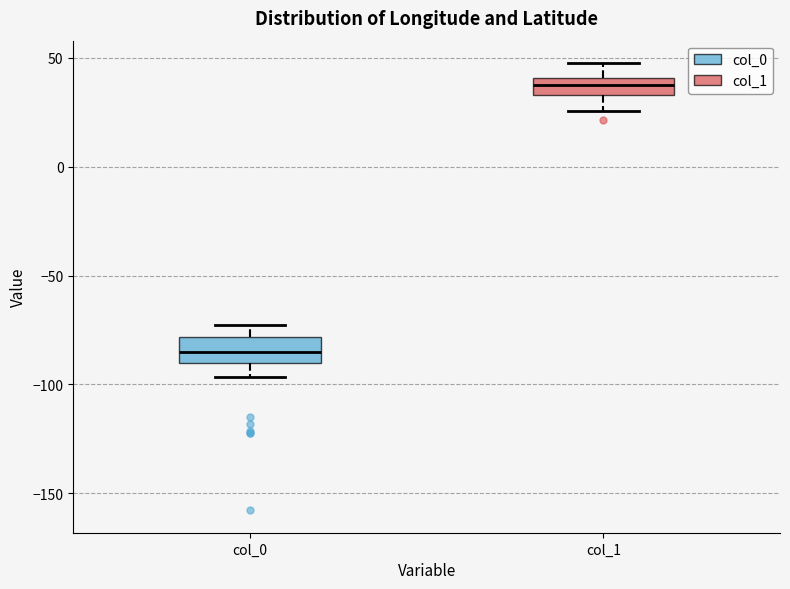

Reading left to right, transcribe this box plot: for each box, give where its median line is, the range the box spans, and where its two whiskers end, as read against the y-axis. The values are not printed on the chart, so give them approximately, as read against the axis.

col_0: median -85, box -90 to -80, whiskers -95 to -75
col_1: median 40 (inside the box), box 35 to 40, whiskers 25 to 50